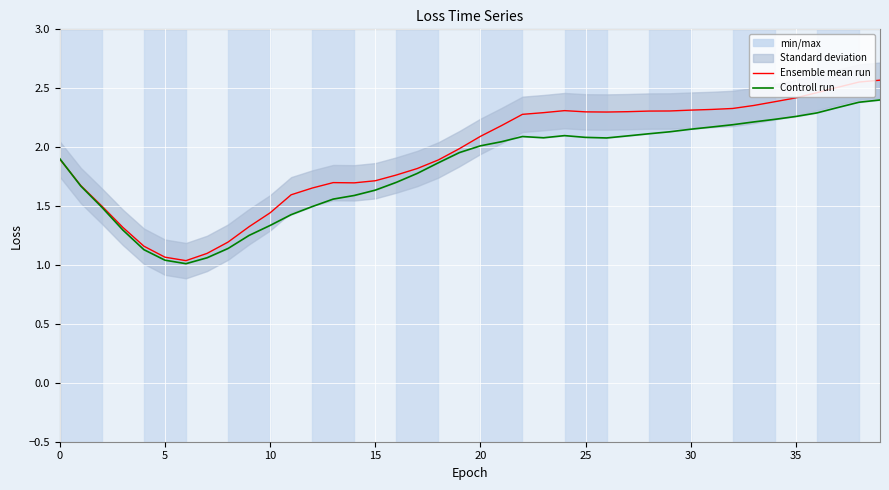

Rank the series by their maximum value, from highest to lowest.

Ensemble mean run, Controll run